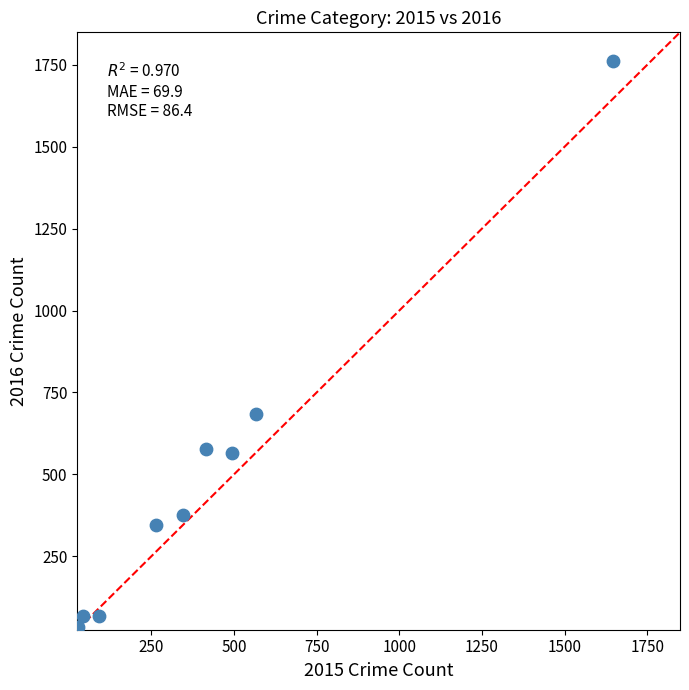

What Y value in the scatter plot is closest to 897?

683